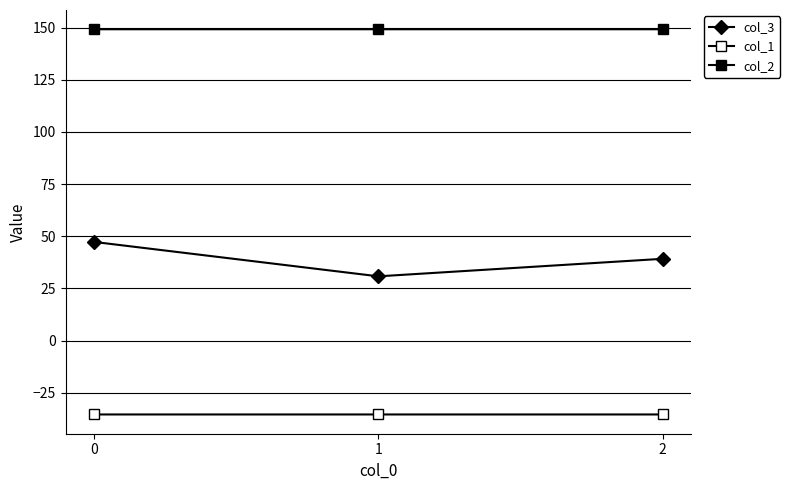

Is this an area chart (filled region under the line)?

No